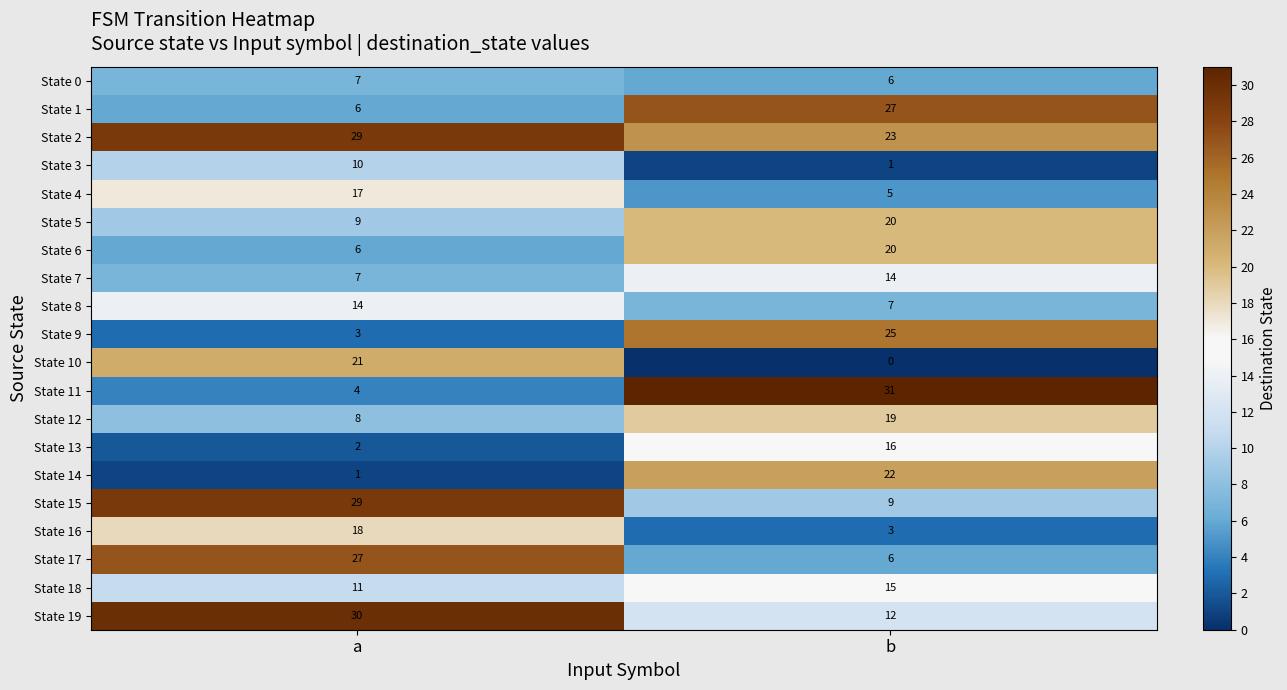

The value of State 18 at b is 10. True or false?

False